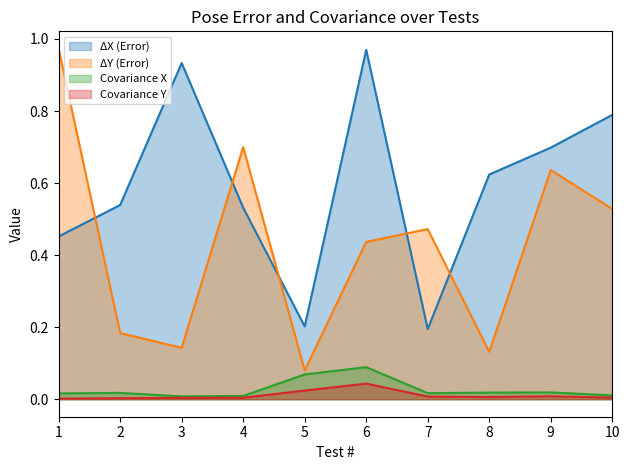

What is the value of the ΔY (Error) point at the 1st from the left?

1.0